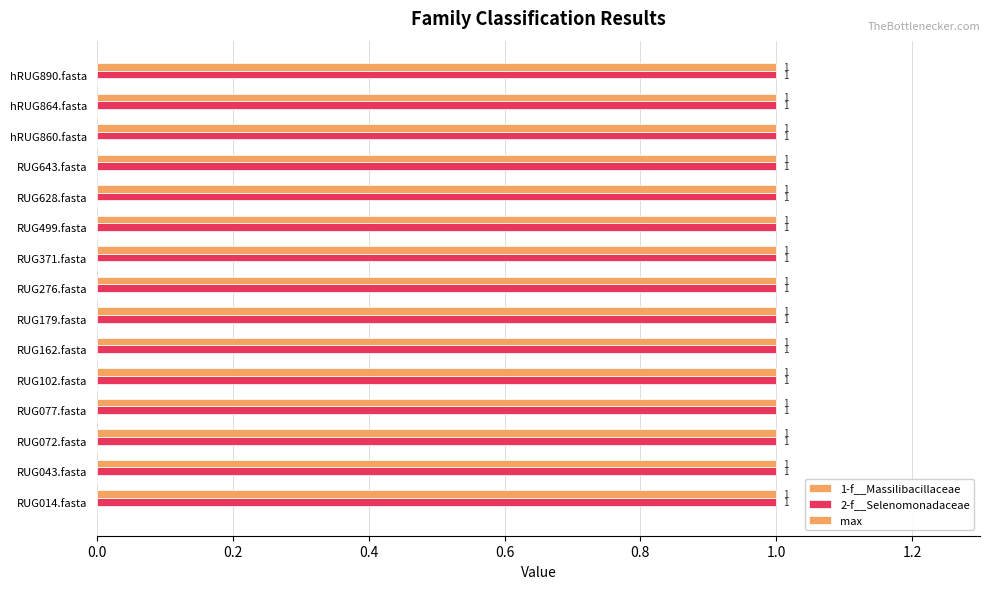

How many groups of bars are there?

15